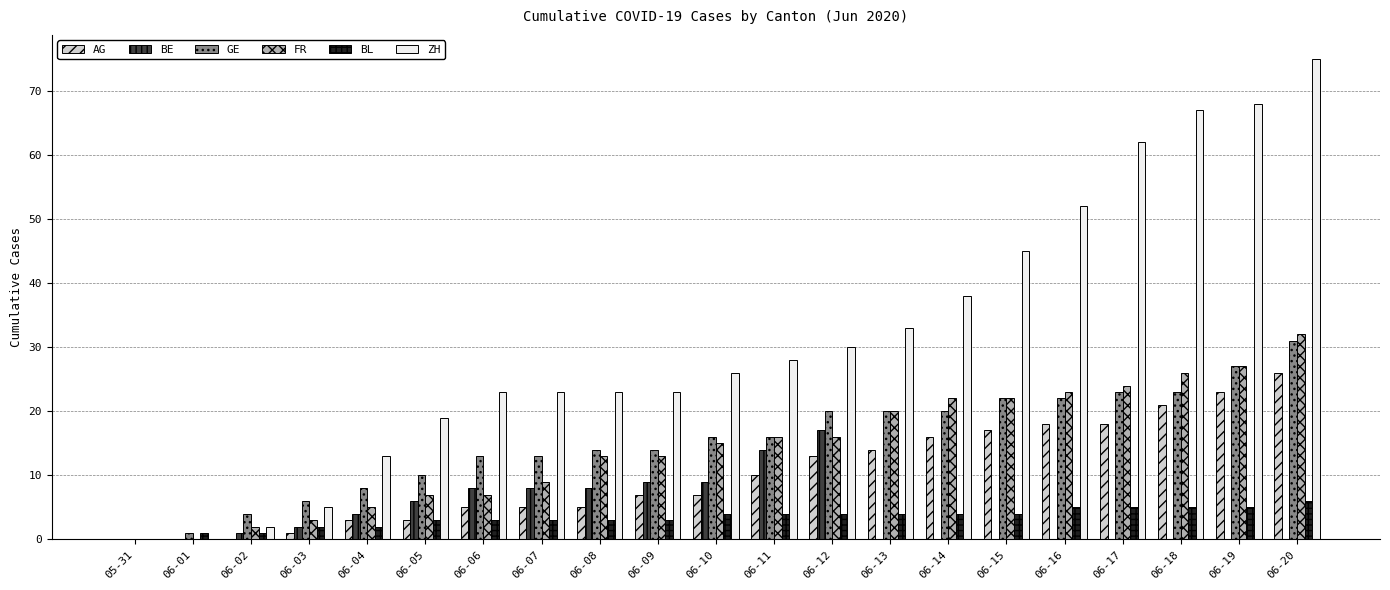

At which category is the sum across all series the highest?

06-20